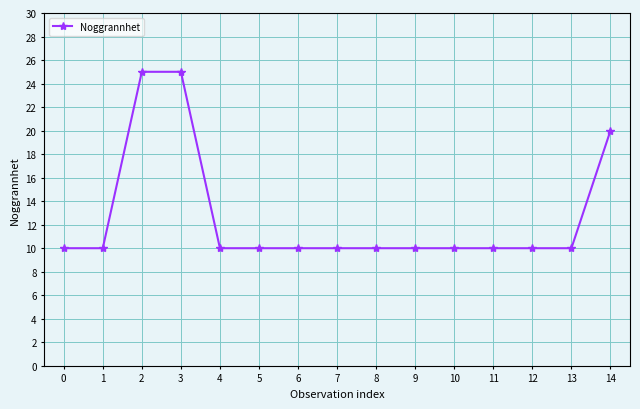

What is the average value?

13